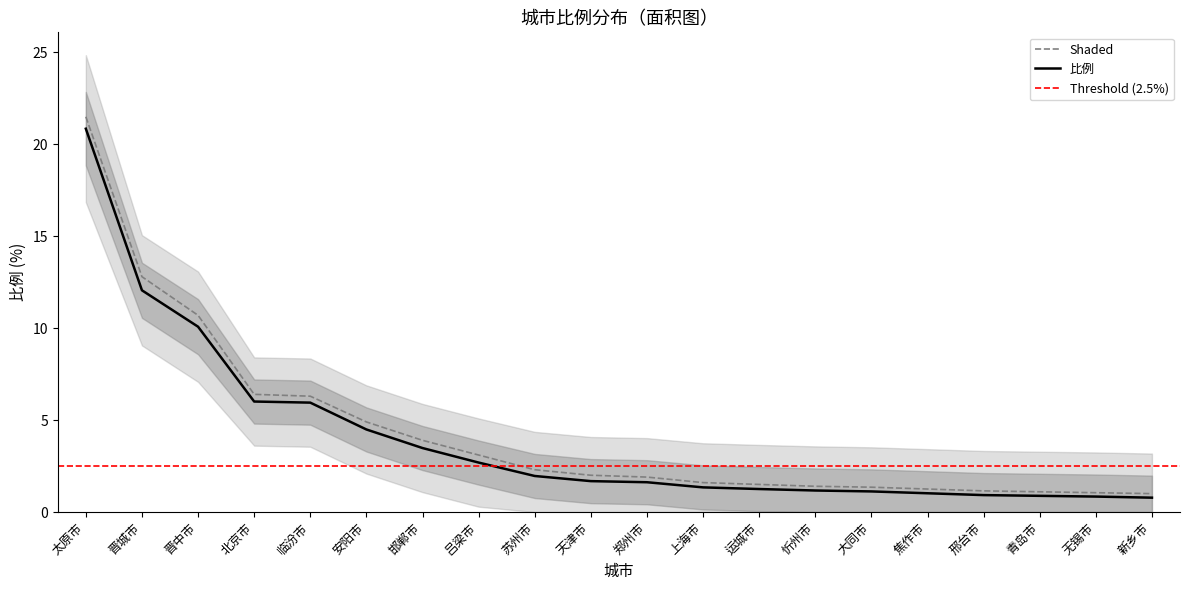

Is it true that the value at 天津市 is 1.7?

True